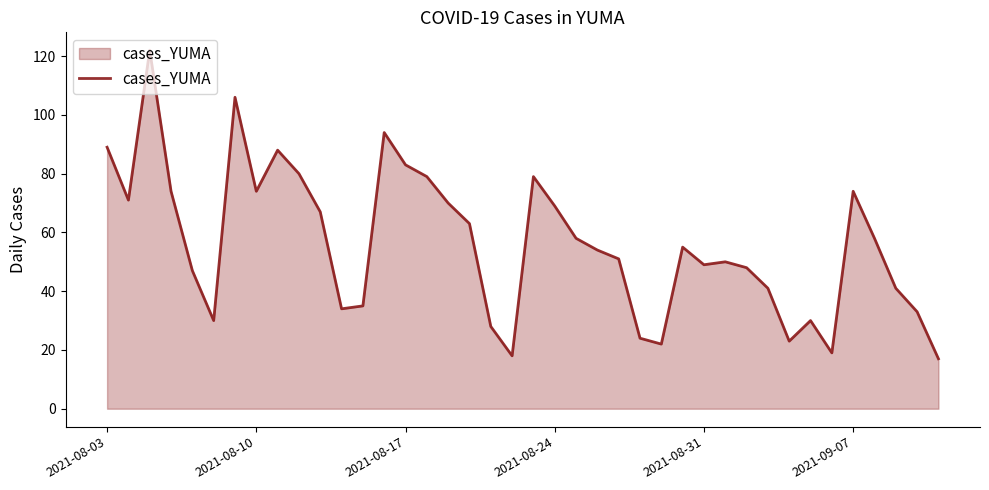

What is the maximum value shown in the chart?

122